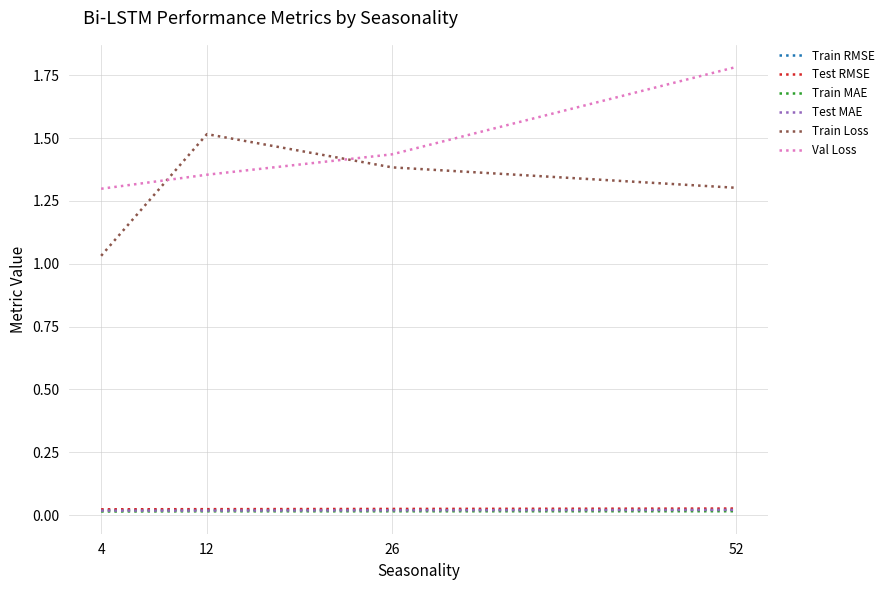

What is the total value across all series at 26?

2.9